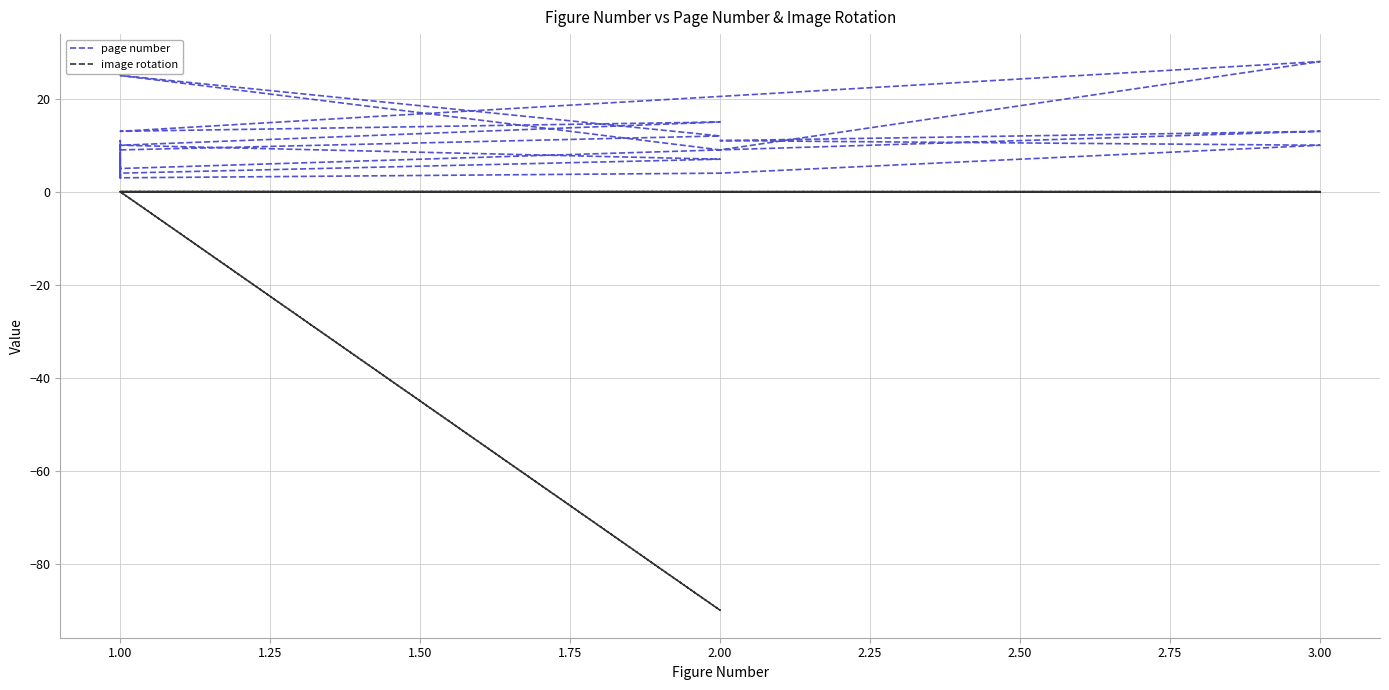

How many data points in page number are above 10?

8